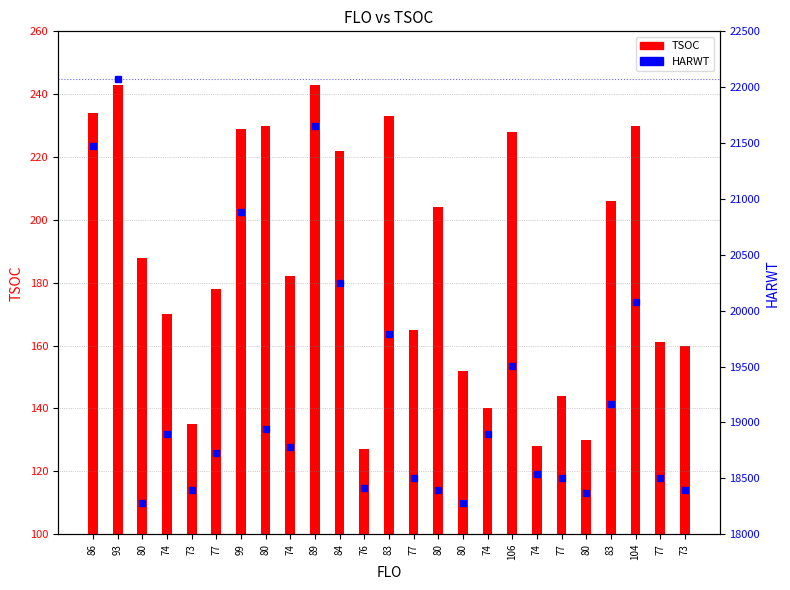

What are all the series names shown in the legend?

TSOC, HARWT